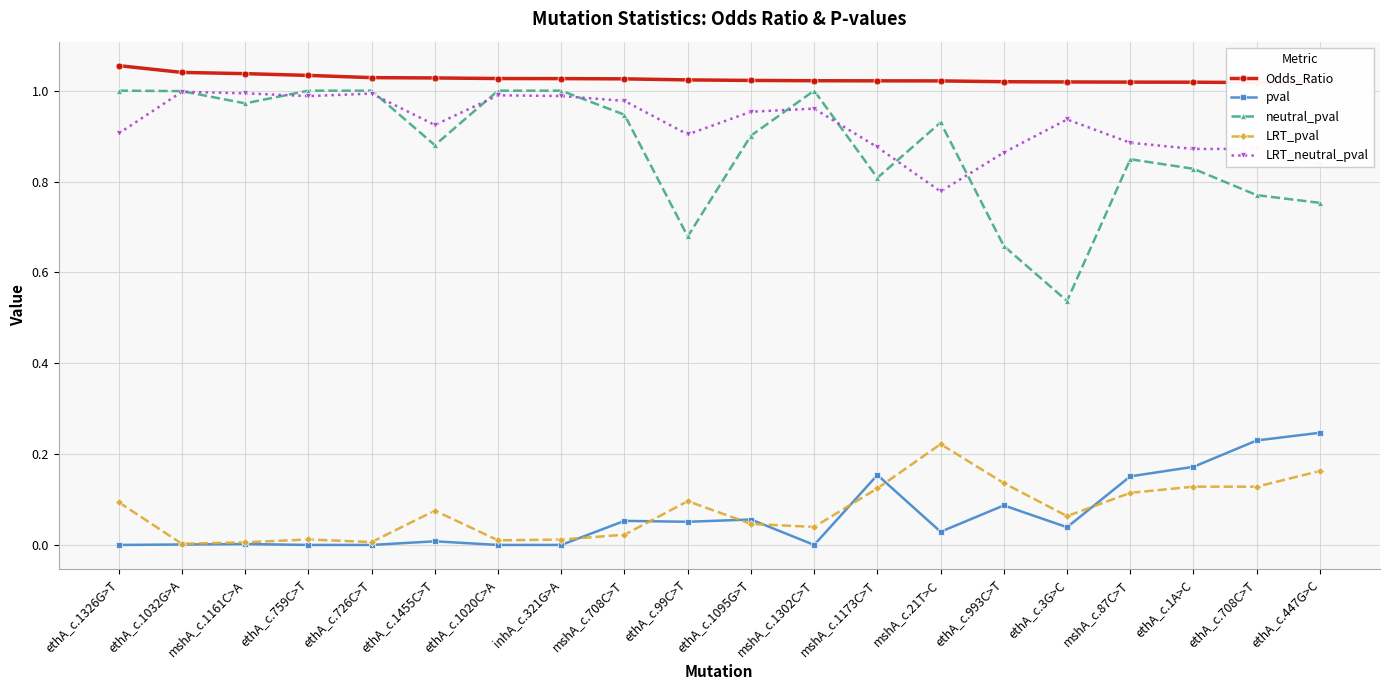

What is the approximate value of Odds_Ratio at mshA_c.21T>C?

1.0